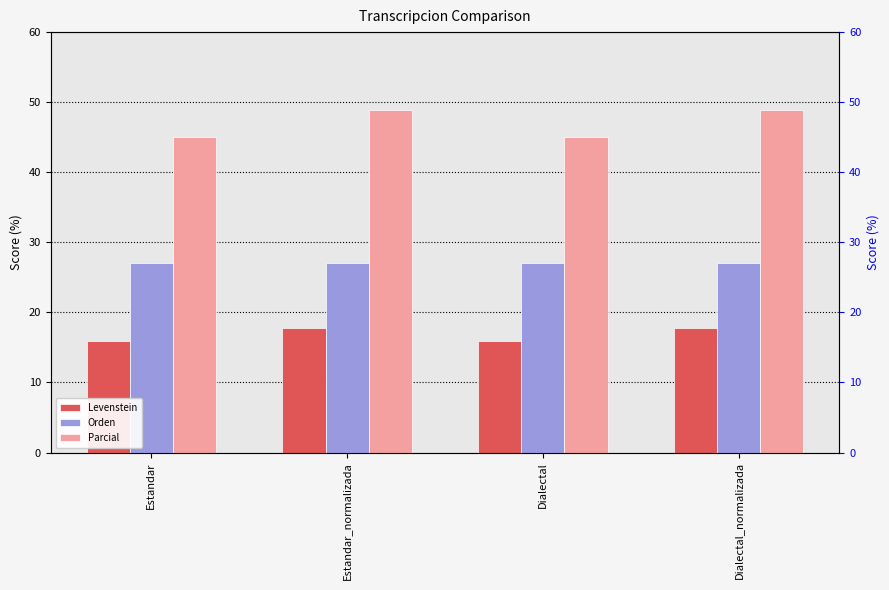

True or false: Parcial has a value of 25.9 at Dialectal.

False